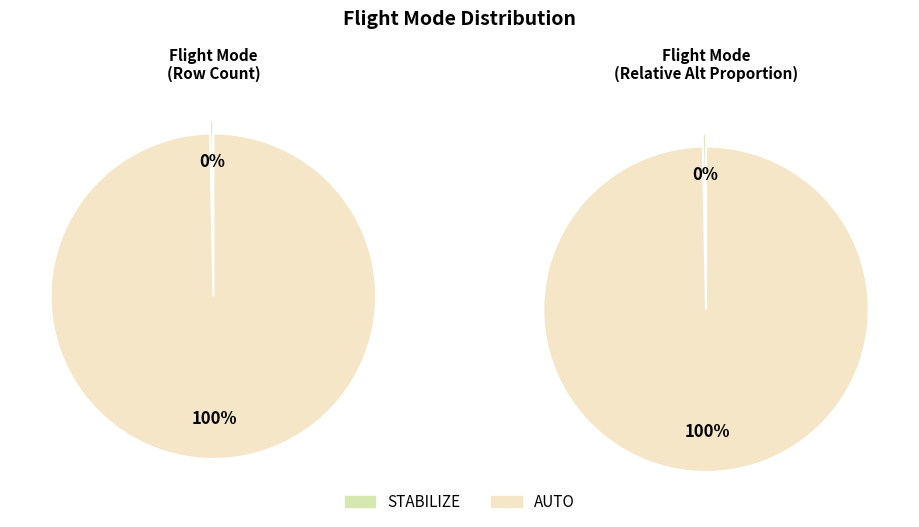

What percentage do AUTO and STABILIZE together represent?

100.0%